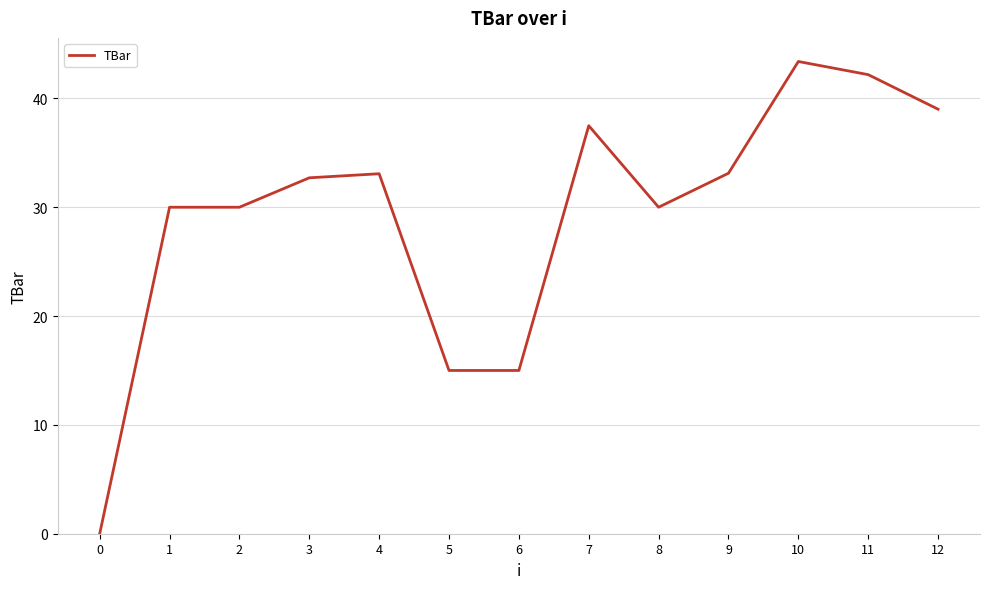

True or false: the data shows 47.0 at 3.

False